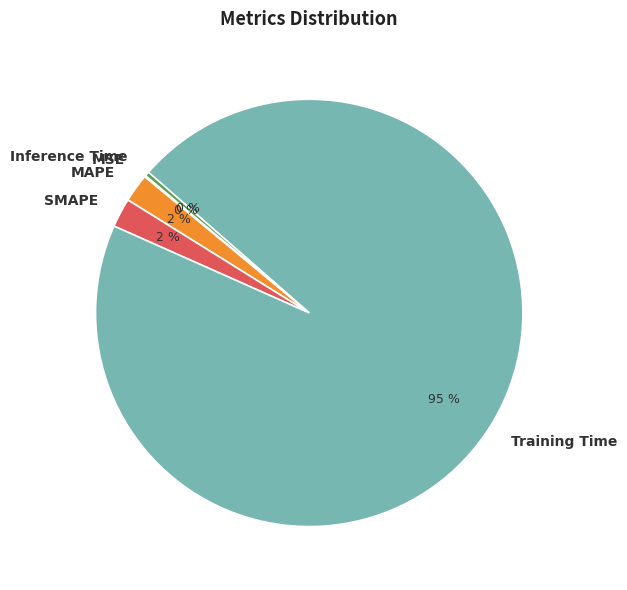

To the nearest percent, what is the average slice percentage?

20%